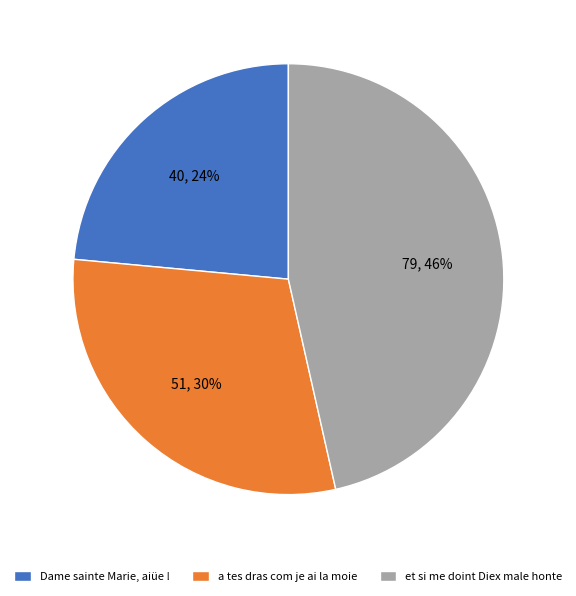

Does any single category account for the majority?

No